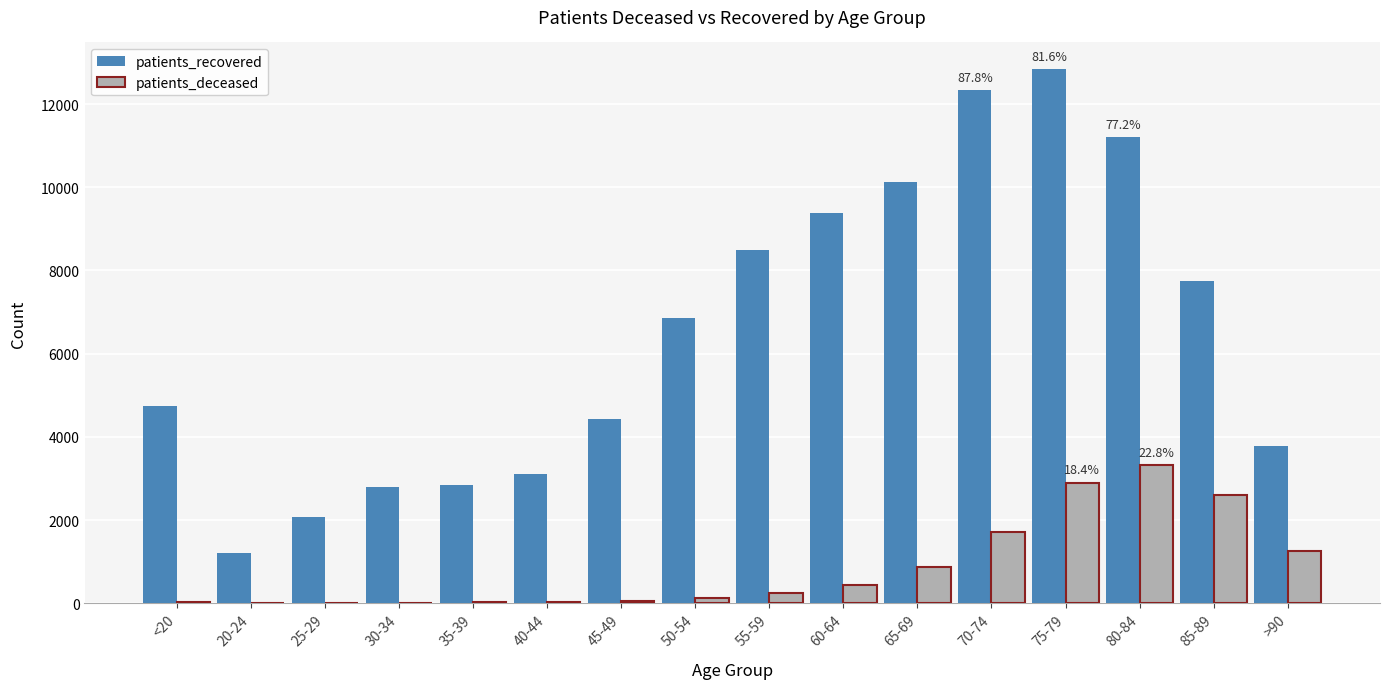

What is the difference between the patients_deceased values at 50-54 and 75-79?

2773